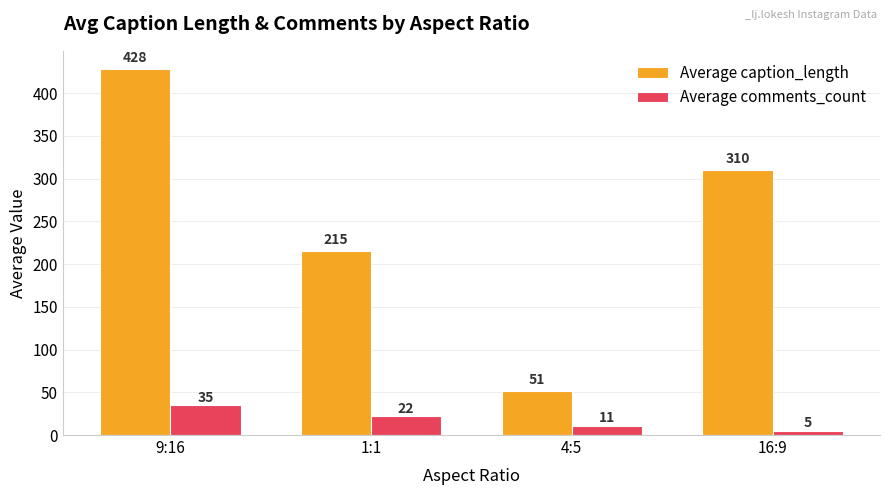

What is the difference between the maximum and minimum values in the Average caption_length series?

377